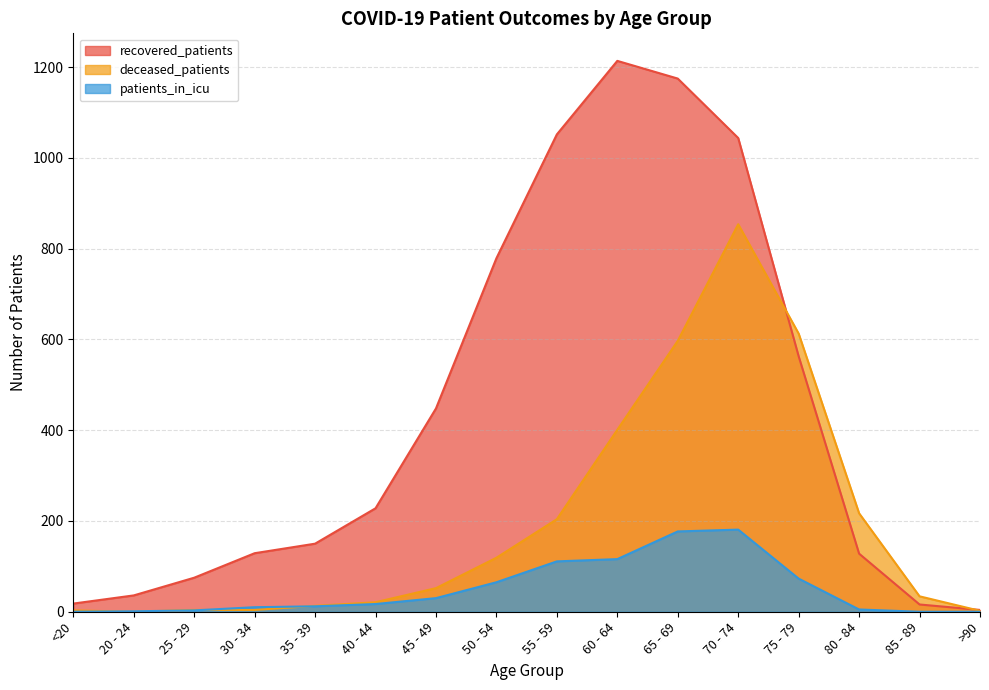

Where do recovered_patients and deceased_patients first cross each other?

70 - 74 and 75 - 79